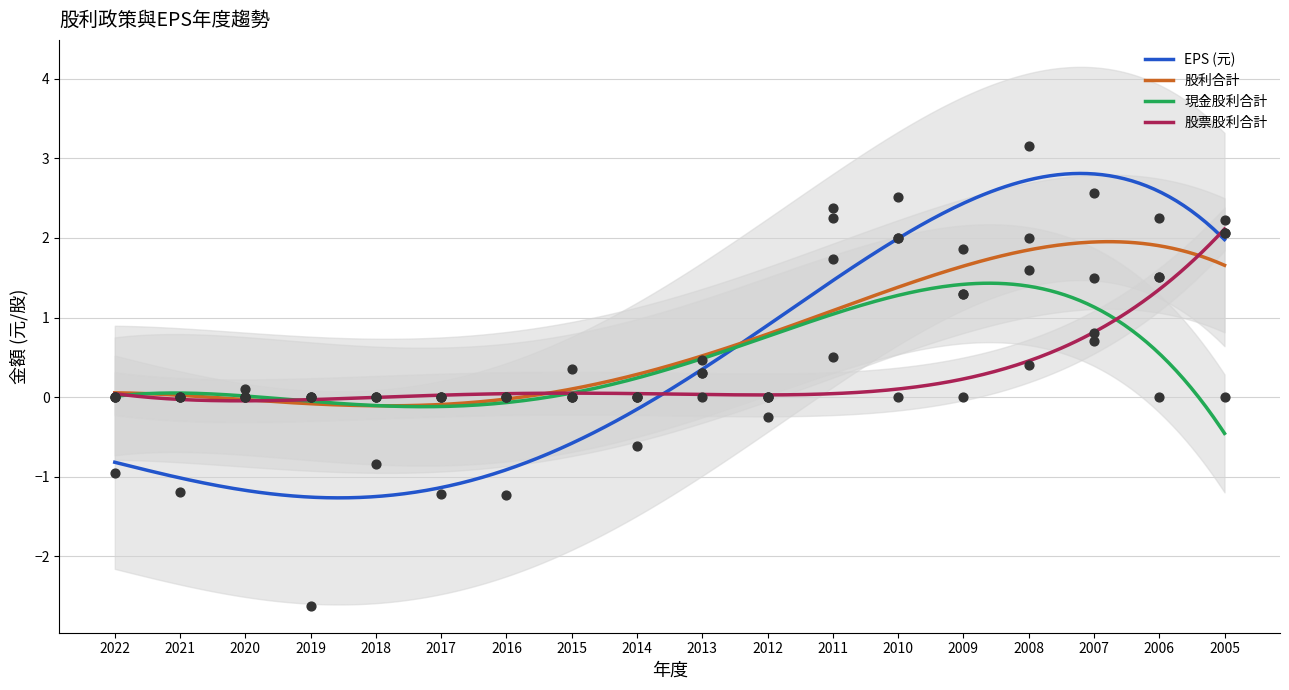

At how many categories does at least one series exceed 2?

6